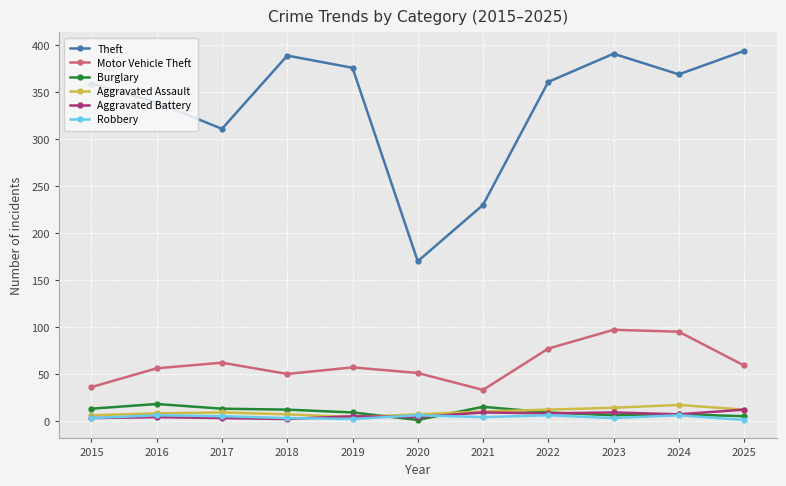

At which category does Theft reach its first local peak?

2018